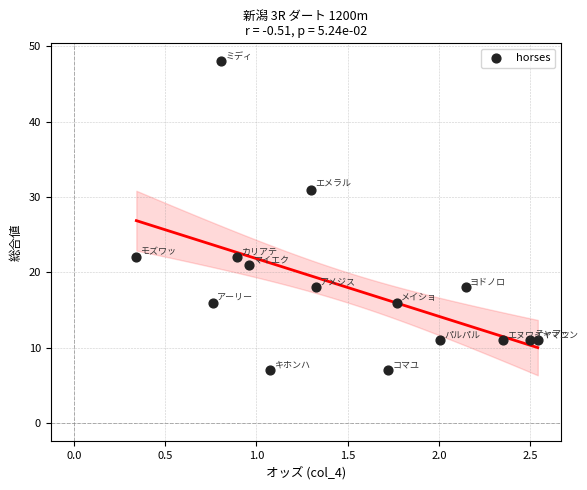

What Y value in the scatter plot is closest to 27?

31